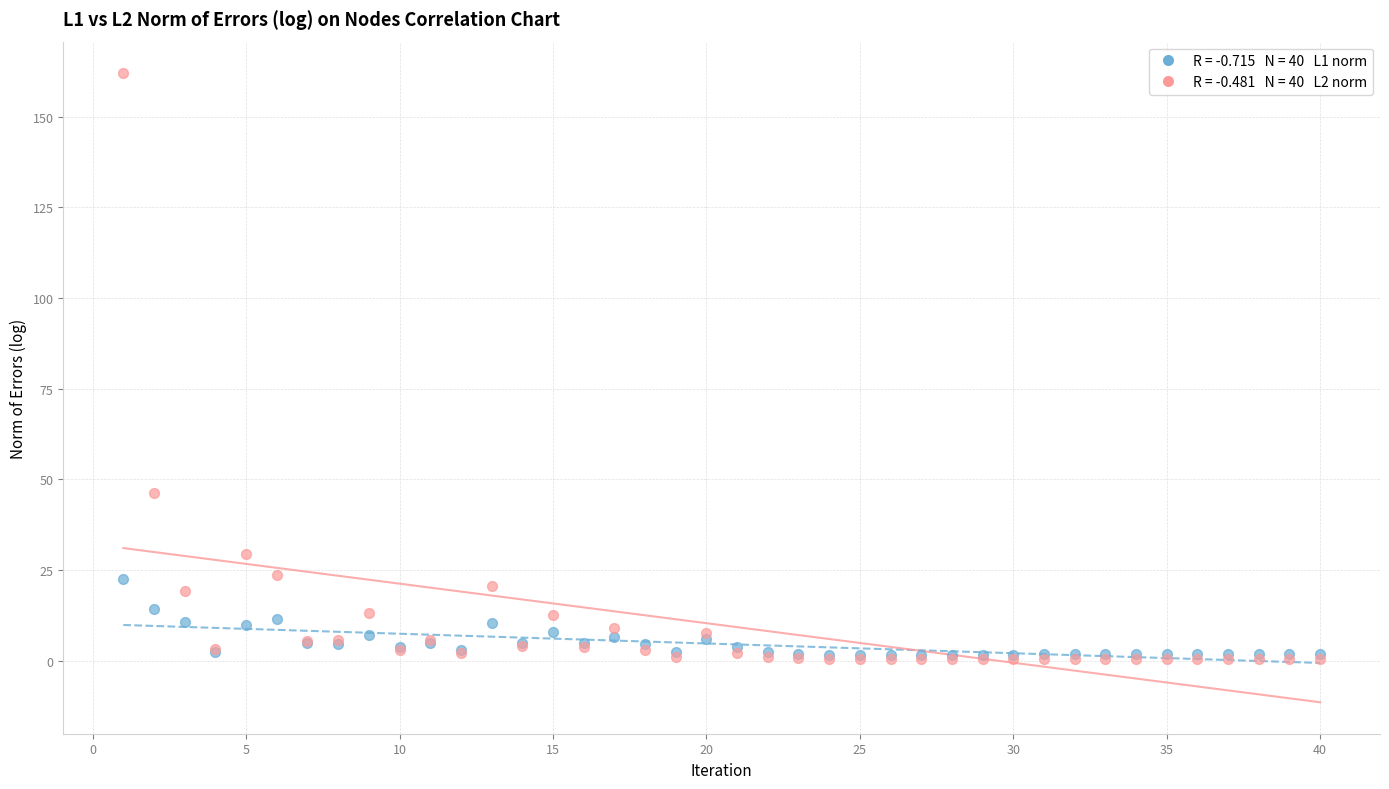

Across all series, what Y value is closest to 81?

46.3